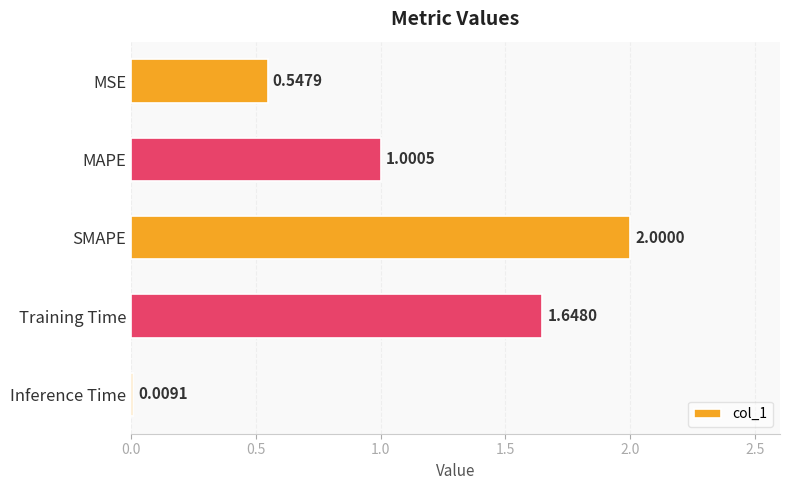

What is the average value?

1.0